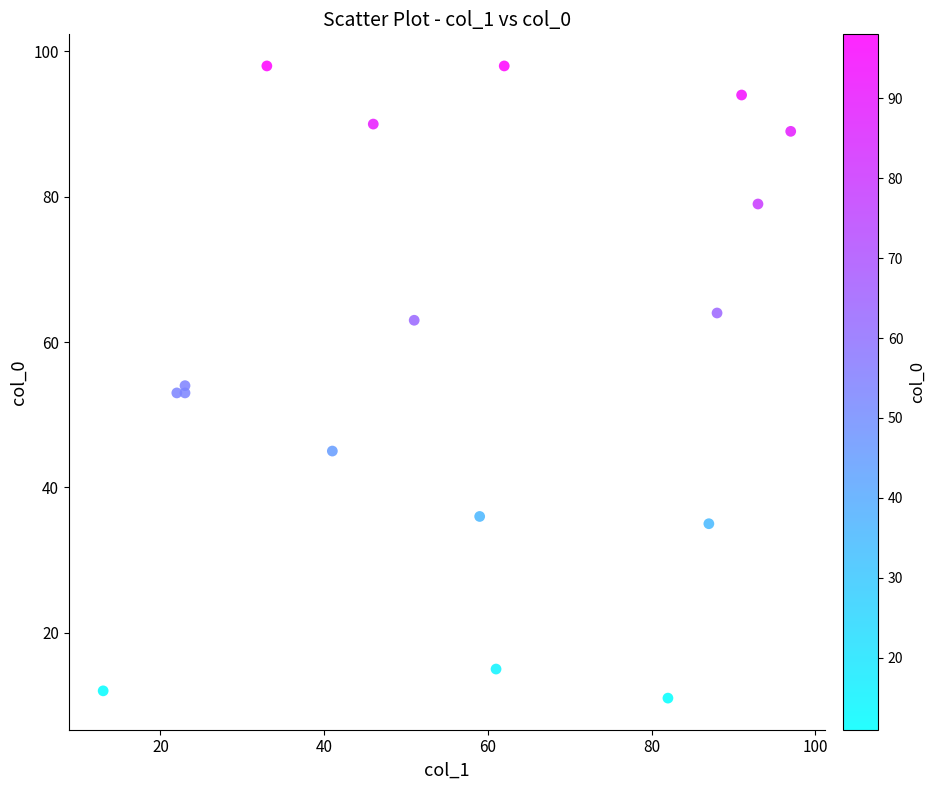

What is the range of Y values (max minus min)?

87